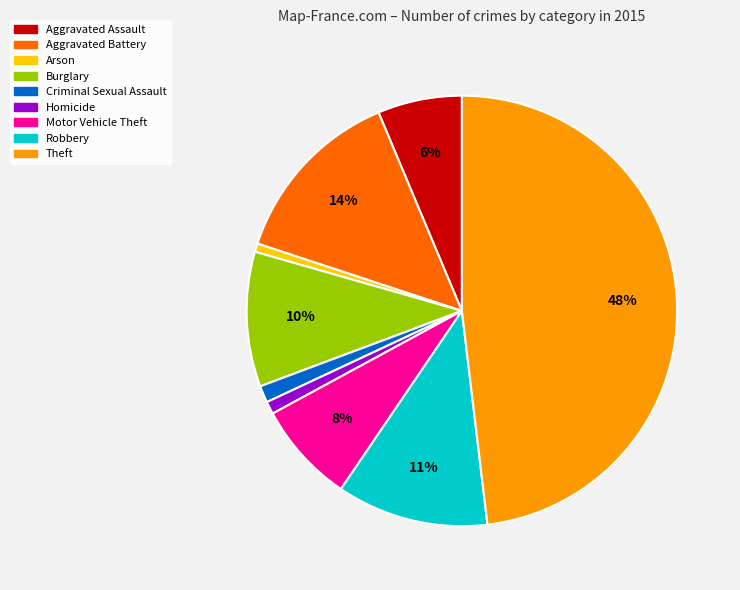

Between Criminal Sexual Assault and Aggravated Battery, which is larger?

Aggravated Battery